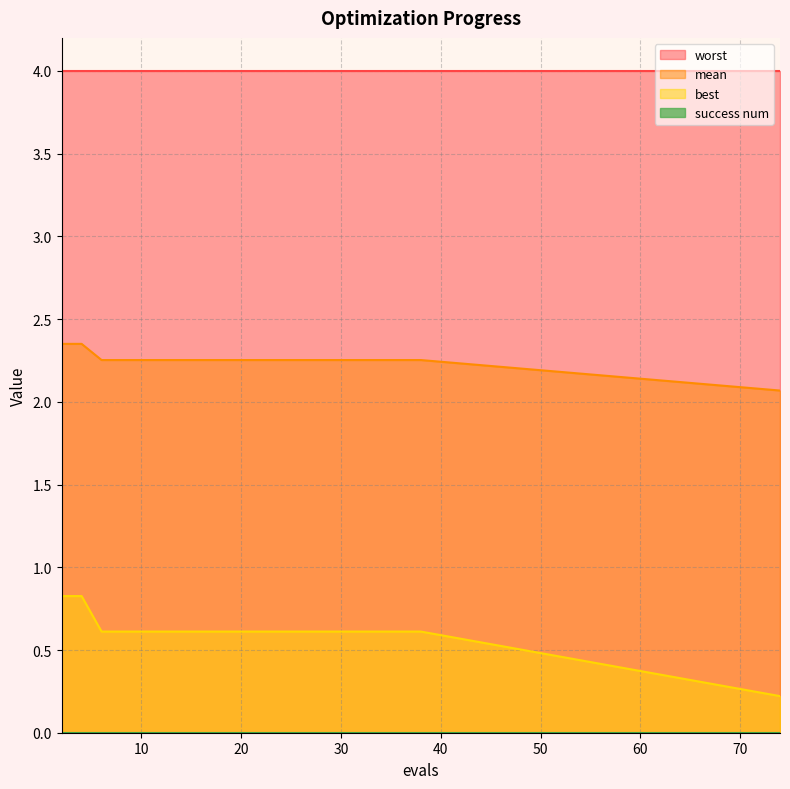

Which series has the largest total across all categories?

worst